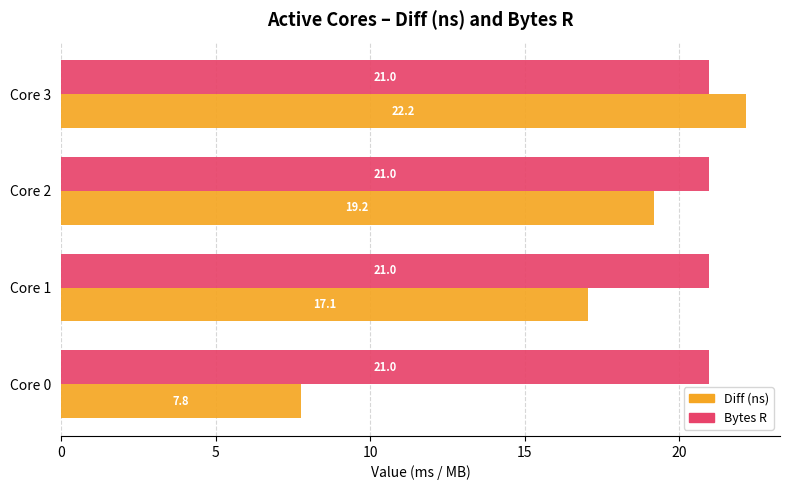

What is the difference between the highest and lowest values at Core 2?

1.8